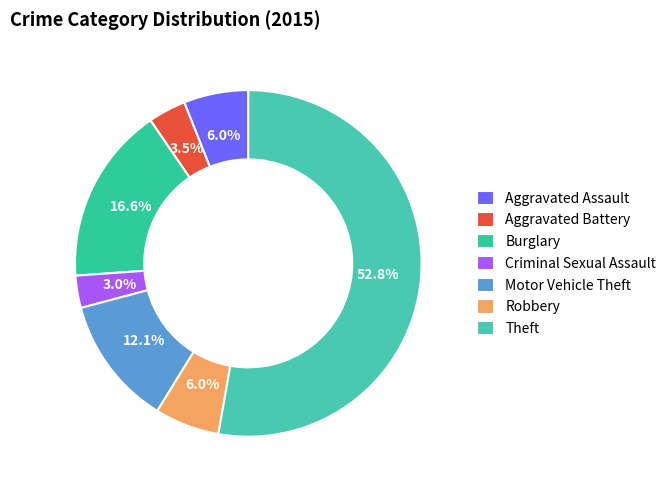

To the nearest percent, what portion does Criminal Sexual Assault represent?

3%